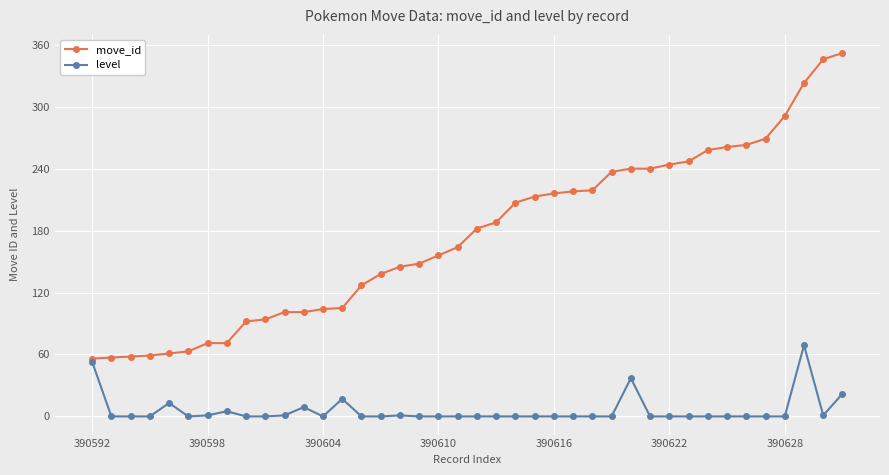

What are all the series names shown in the legend?

move_id, level